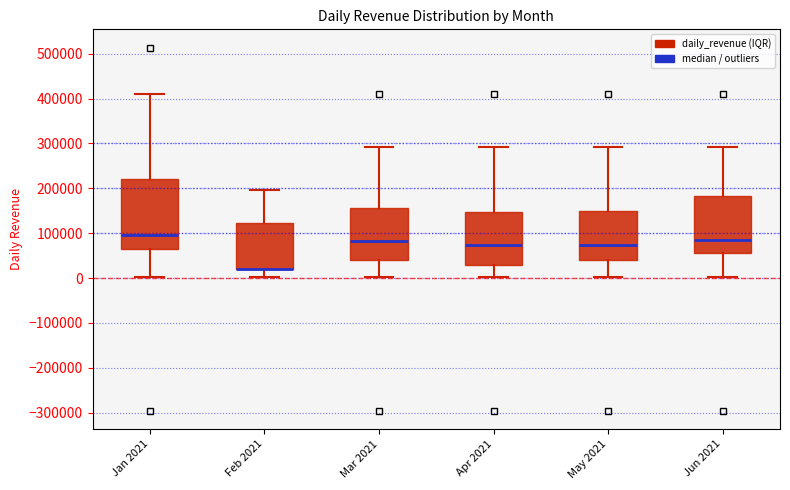

Where does the upper whisker of the box for May 2021 end on the y-axis? The values are not printed on the chart, so give them approximately, as read against the axis.

290000